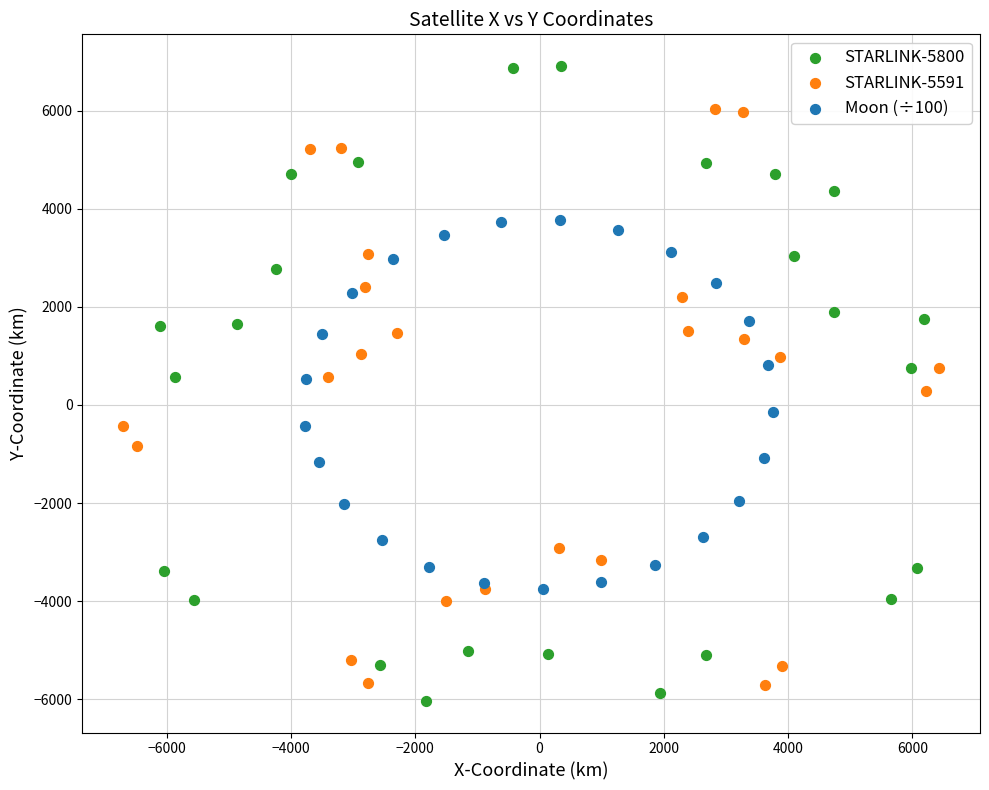

Which series has the largest Y range (max minus min)?

STARLINK-5800